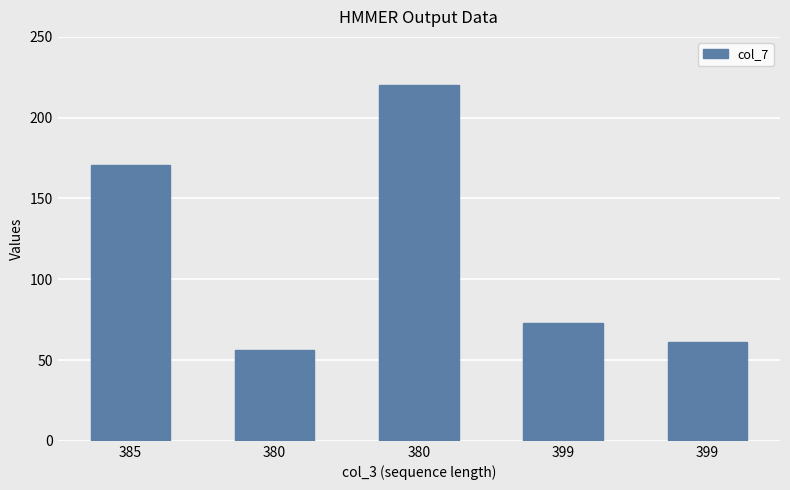

Is it true that the value at 380 is 220?

True